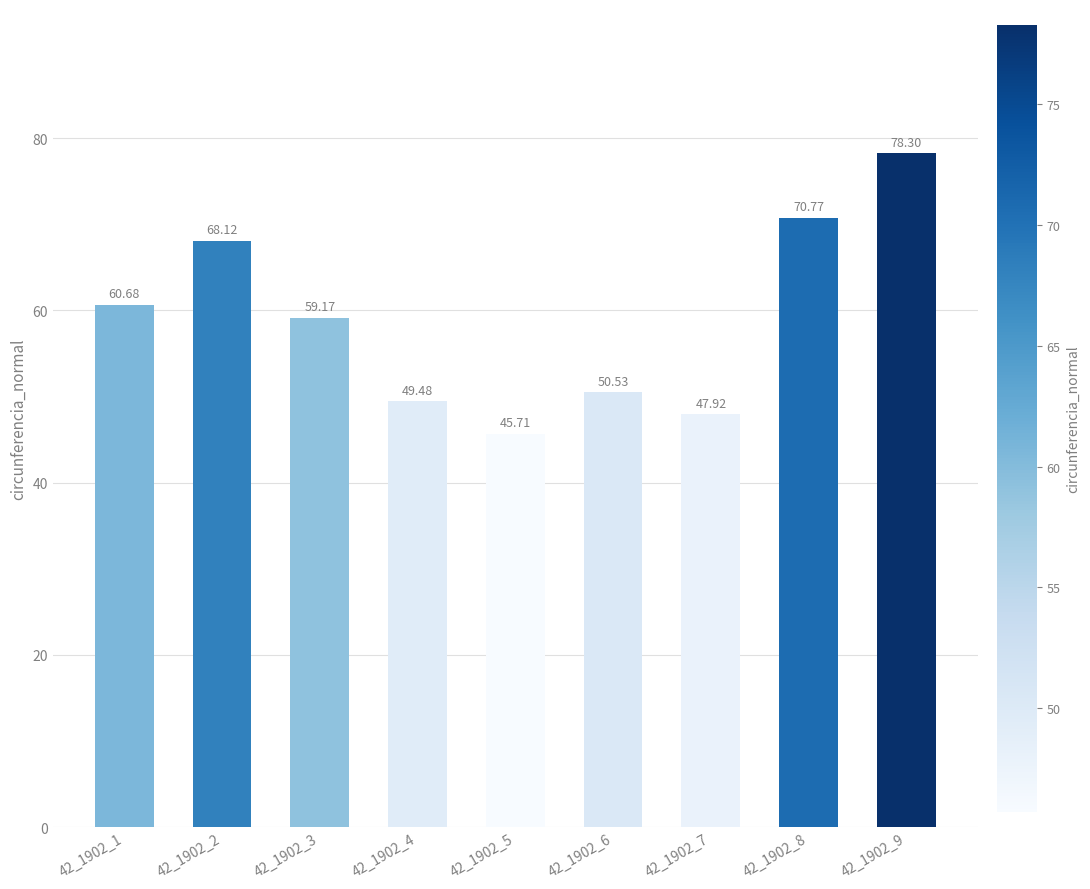

What is the maximum value shown in the chart?

78.3